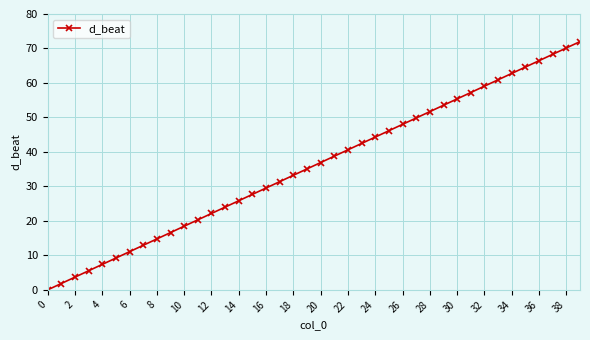

What is the maximum value shown in the chart?

72.0